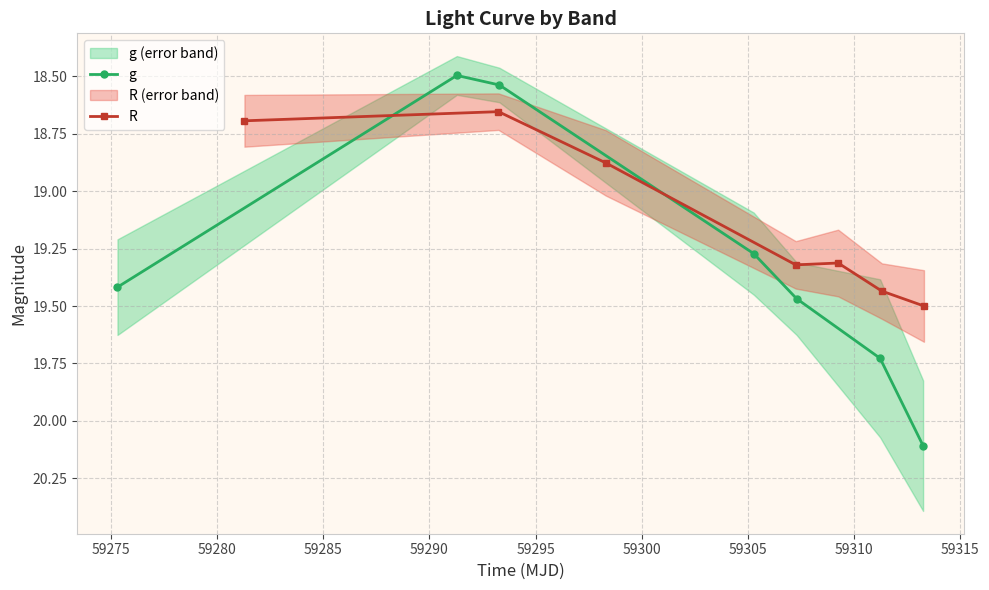

True or false: g has more than 2 interior local peaks.

False